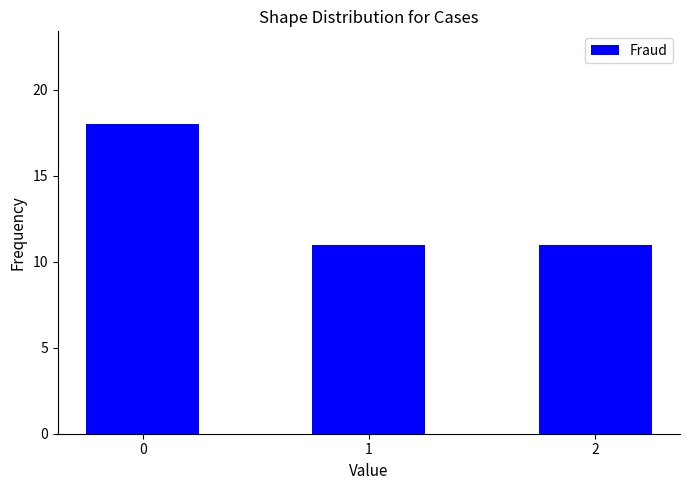

Approximately how many times larger is the value at 1 compared to 0?

0.6